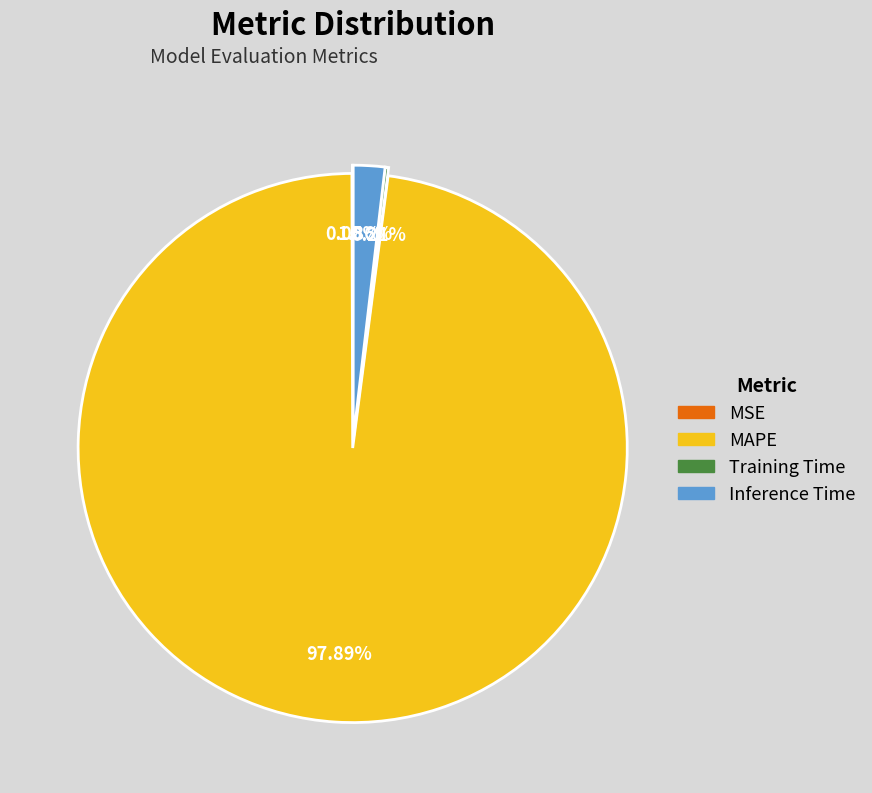

Combined, do MAPE and Inference Time account for over 50%?

Yes